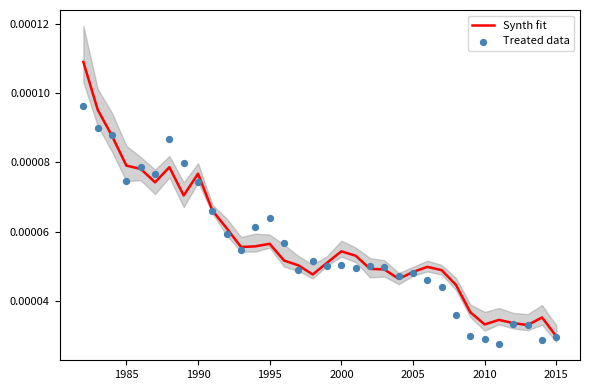

Which series contains the highest Y value?

Synth fit